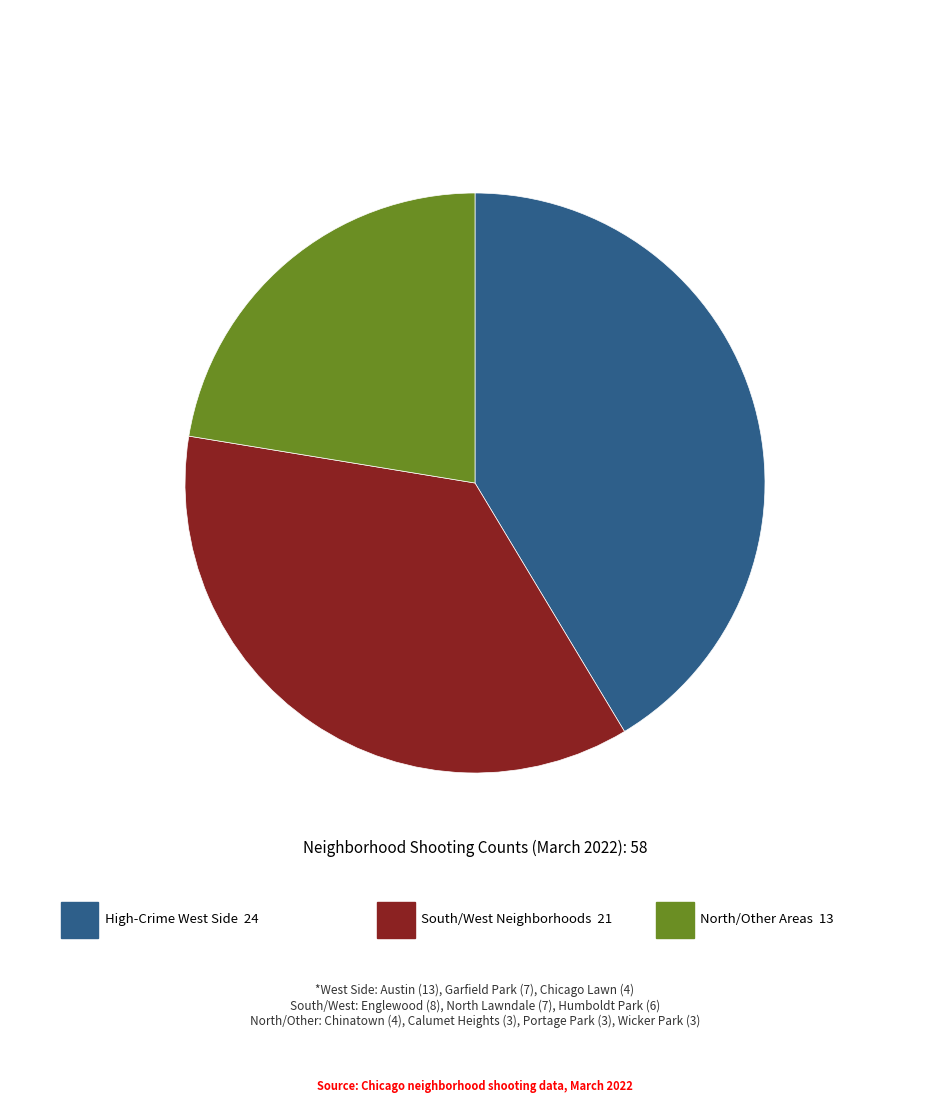

Is there a majority slice in this chart?

No